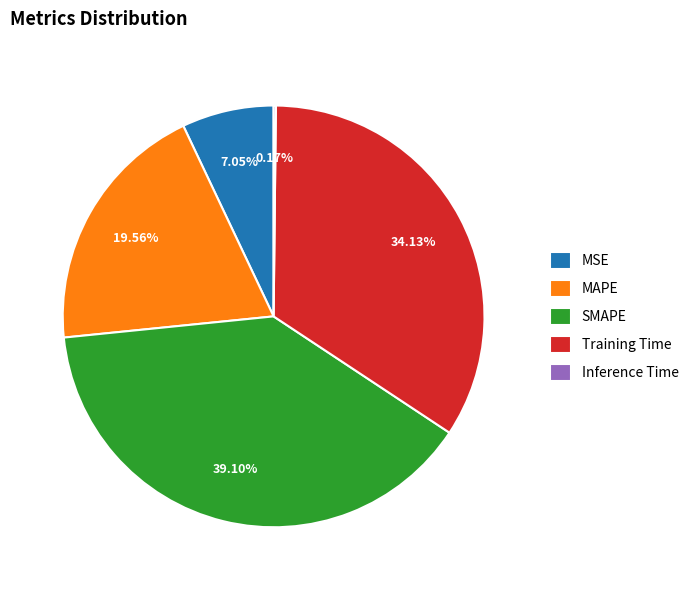

To the nearest percent, what is the combined percentage of SMAPE and Training Time?

73%